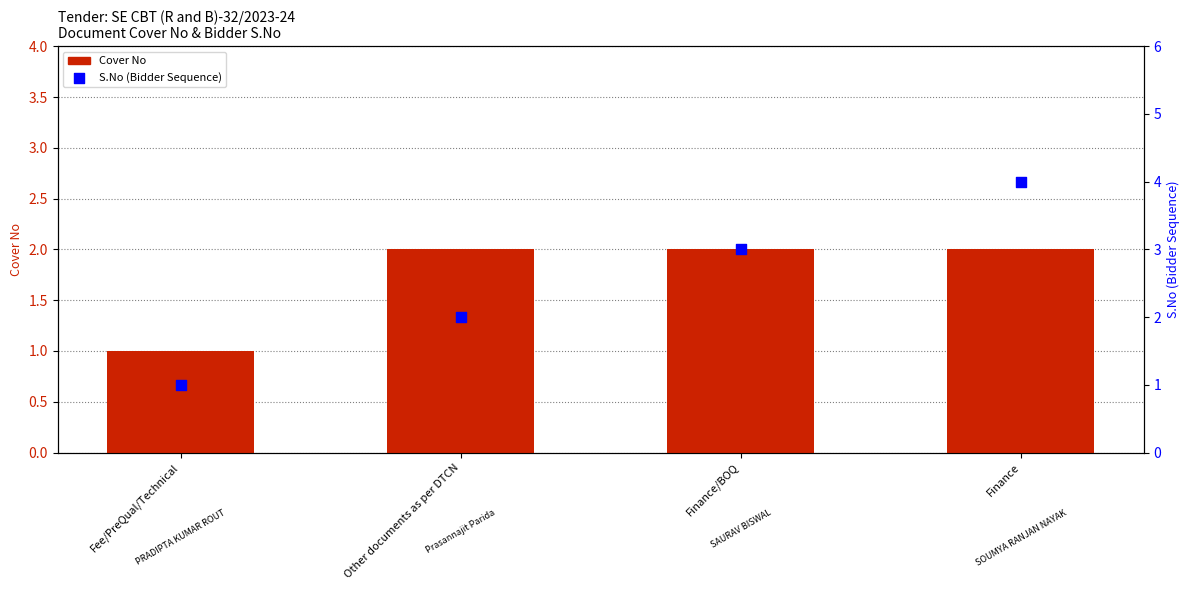

Is the value of S.No at Other documents as per DTCN greater than the value of Cover No at Fee/PreQual/Technical?

Yes